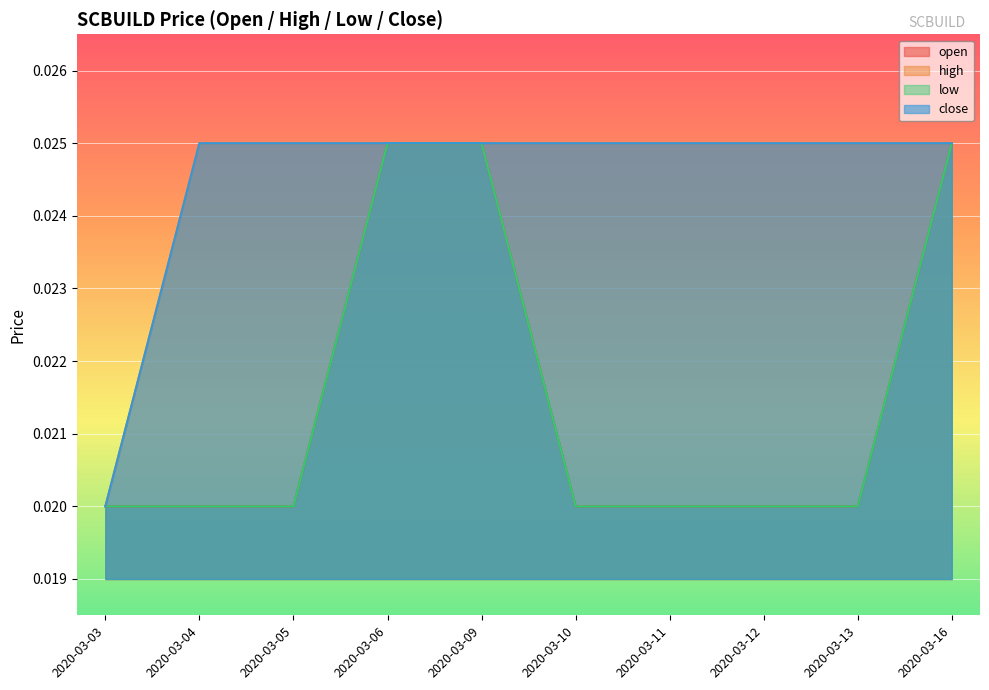

True or false: open has more than 1 interior local peaks.

False